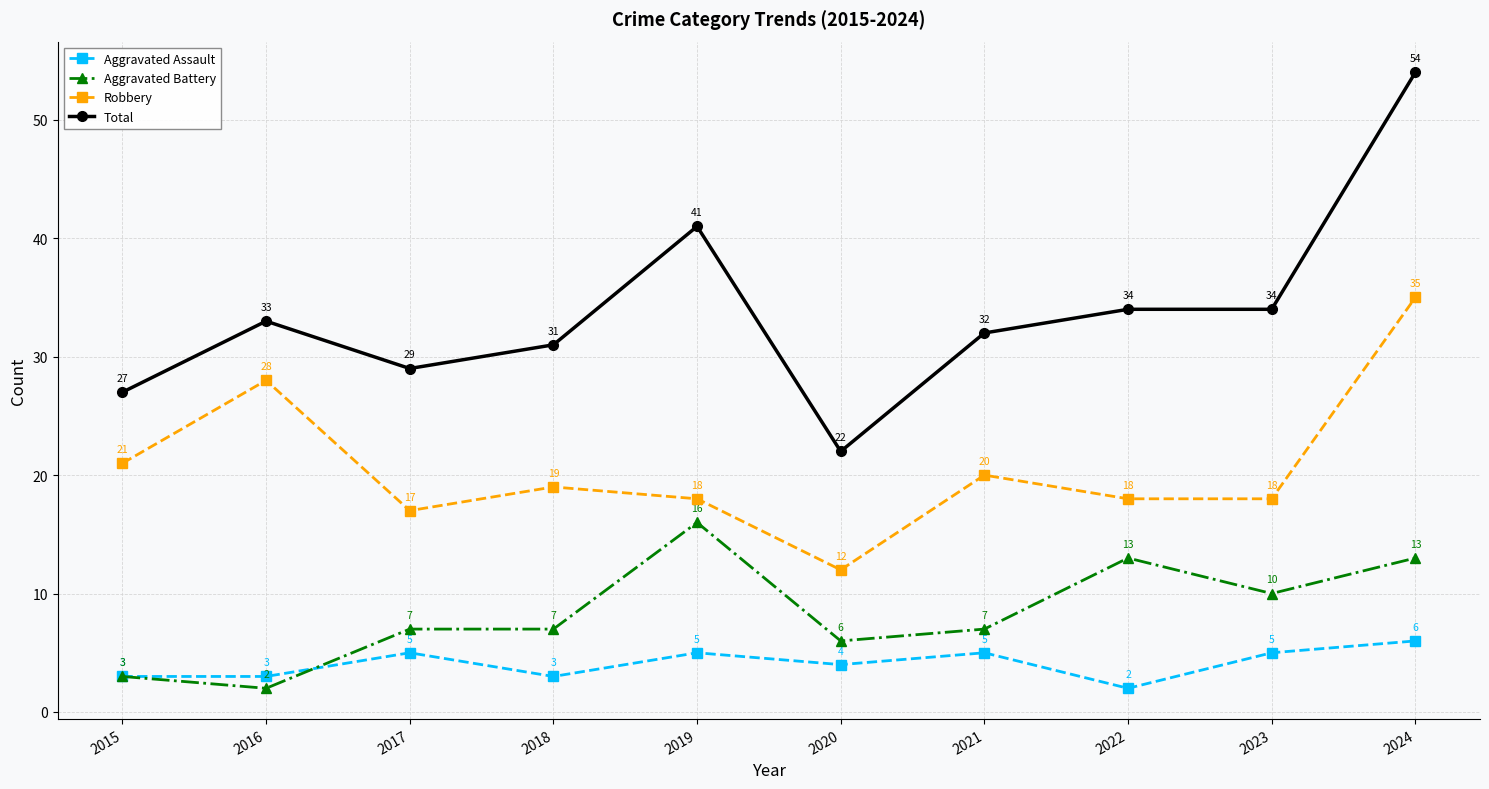

Rank the series at 2016 from lowest to highest value.

Aggravated Battery, Aggravated Assault, Robbery, Total